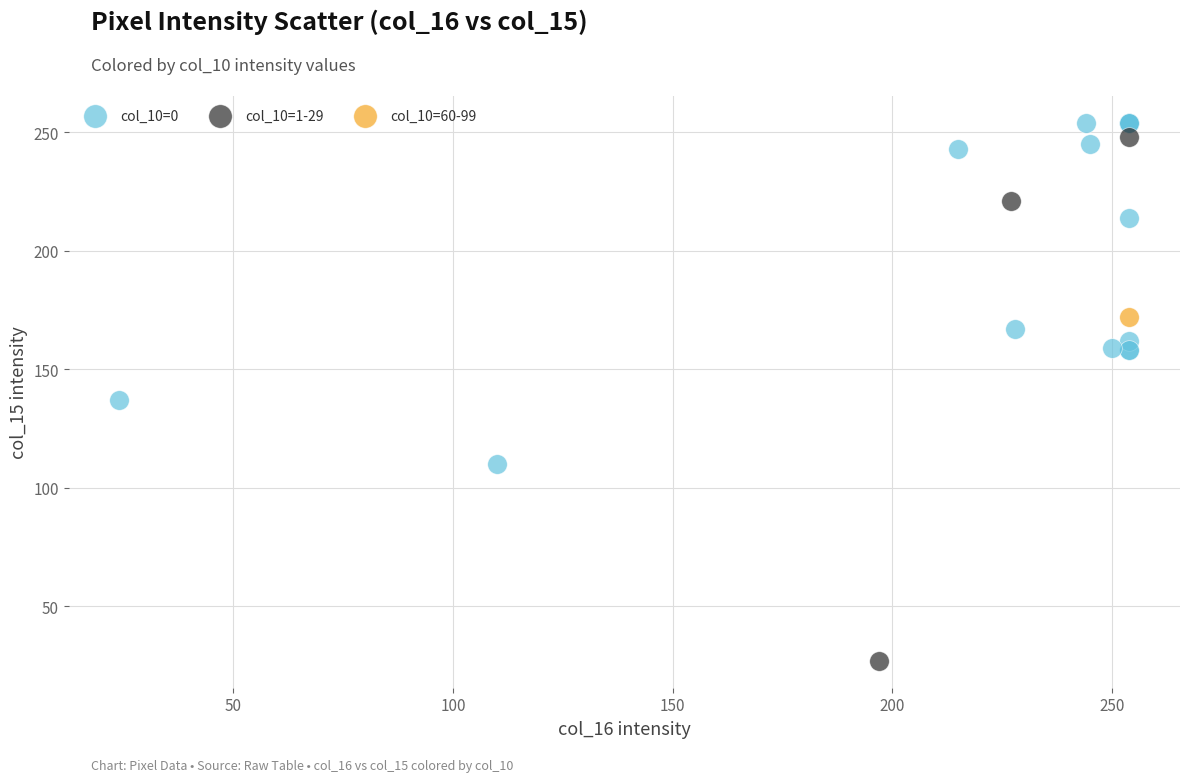

What are all the series names shown in the legend?

col_10=0, col_10=1-29, col_10=60-99